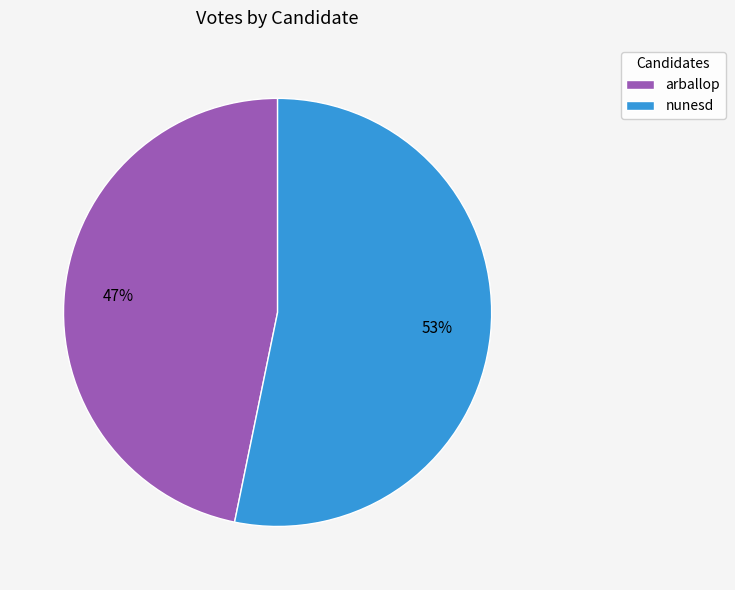

Is there any slice that represents more than half of the pie?

Yes